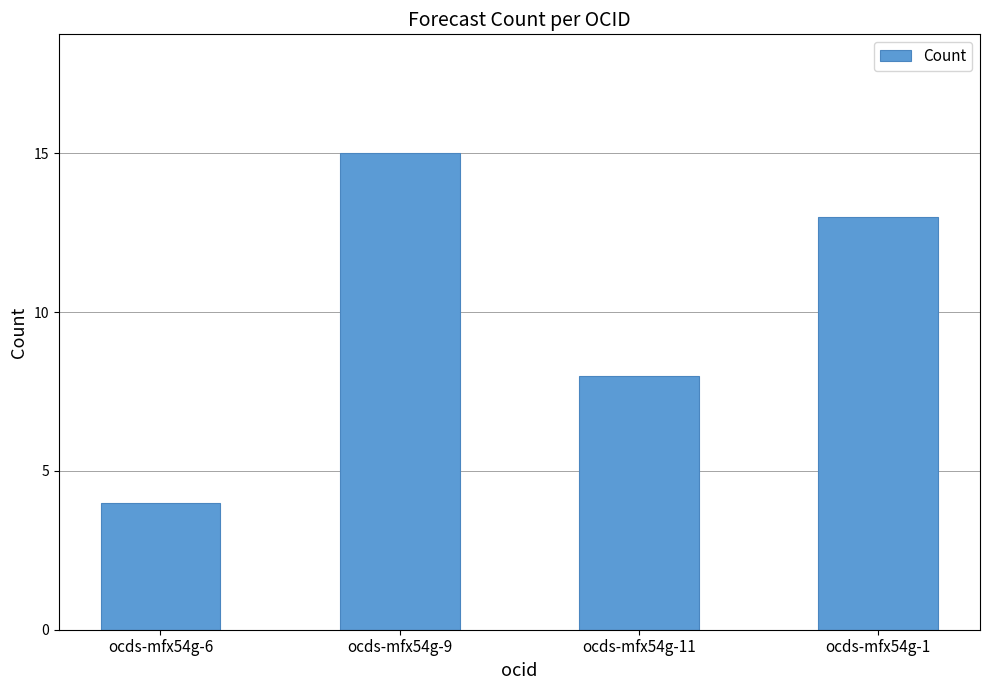

Reading right to left, what are all the values shown in this chart?

ocds-mfx54g-1=13	ocds-mfx54g-11=8	ocds-mfx54g-9=15	ocds-mfx54g-6=4